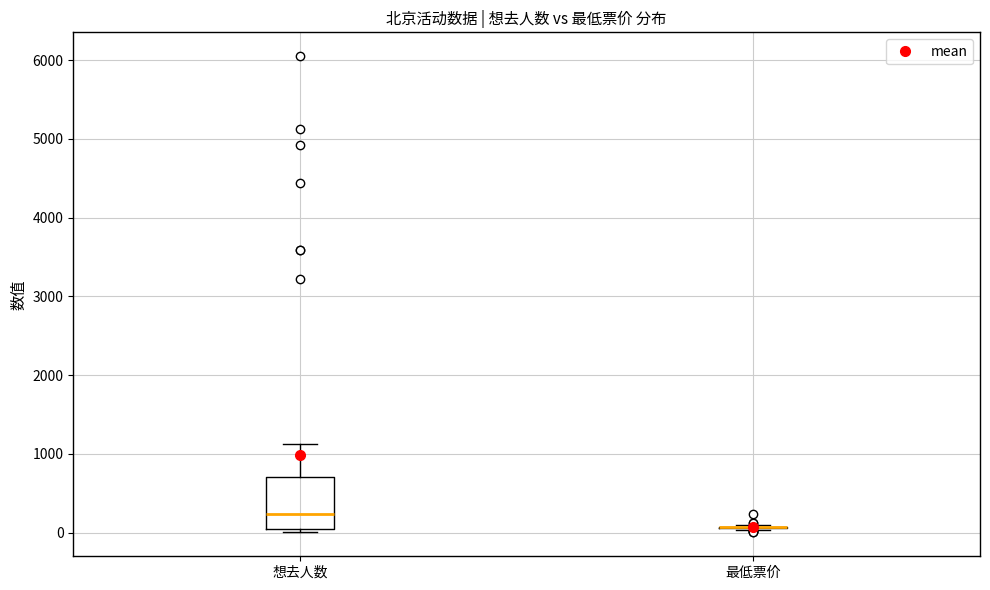

Reading left to right, transcribe this box plot: for each box, give where its median line is, the range the box spans, and where its two whiskers end, as read against the y-axis. The values are not printed on the chart, so give them approximately, as read against the axis.

想去人数: median 200, box 0 to 700, whiskers 0 (just below the box's lower edge) to 1100
最低票价: box collapsed to a line at 100, whiskers 0 to 100